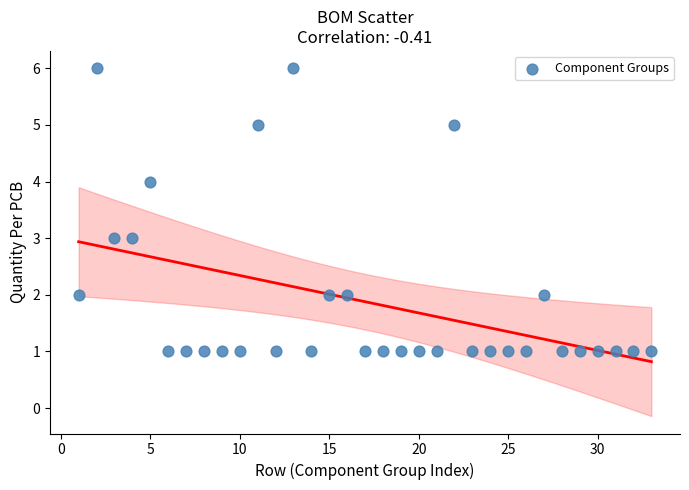

What is the range of Y values (max minus min)?

5